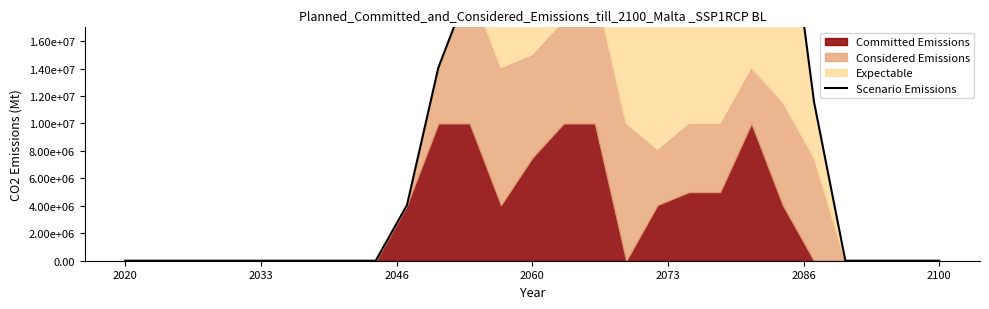

Where is the first local maximum?

11